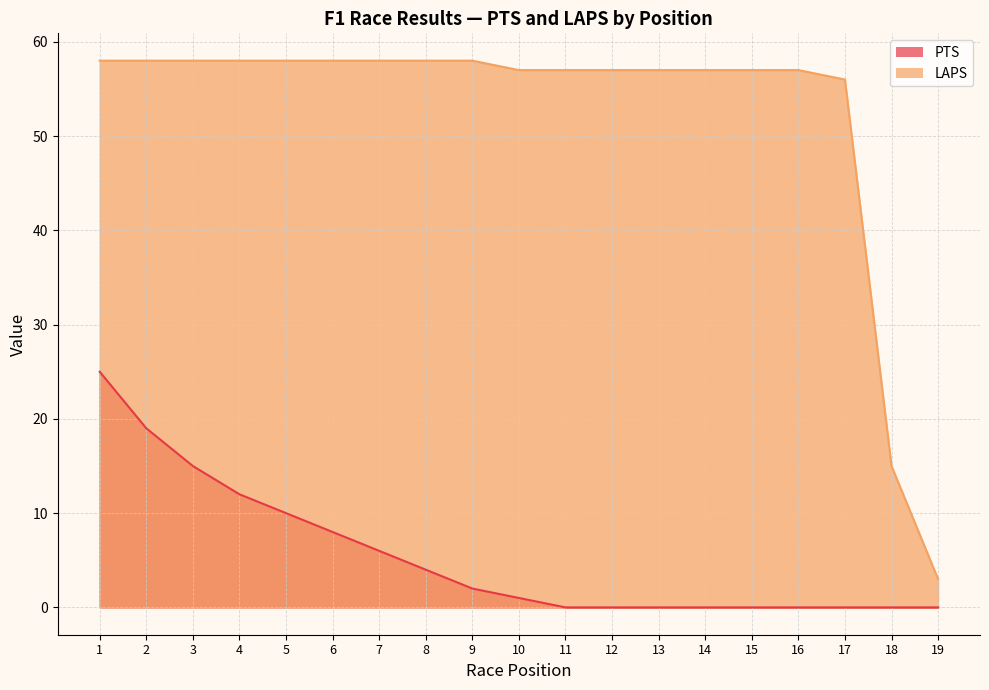

At how many categories does at least one series exceed 43?

17